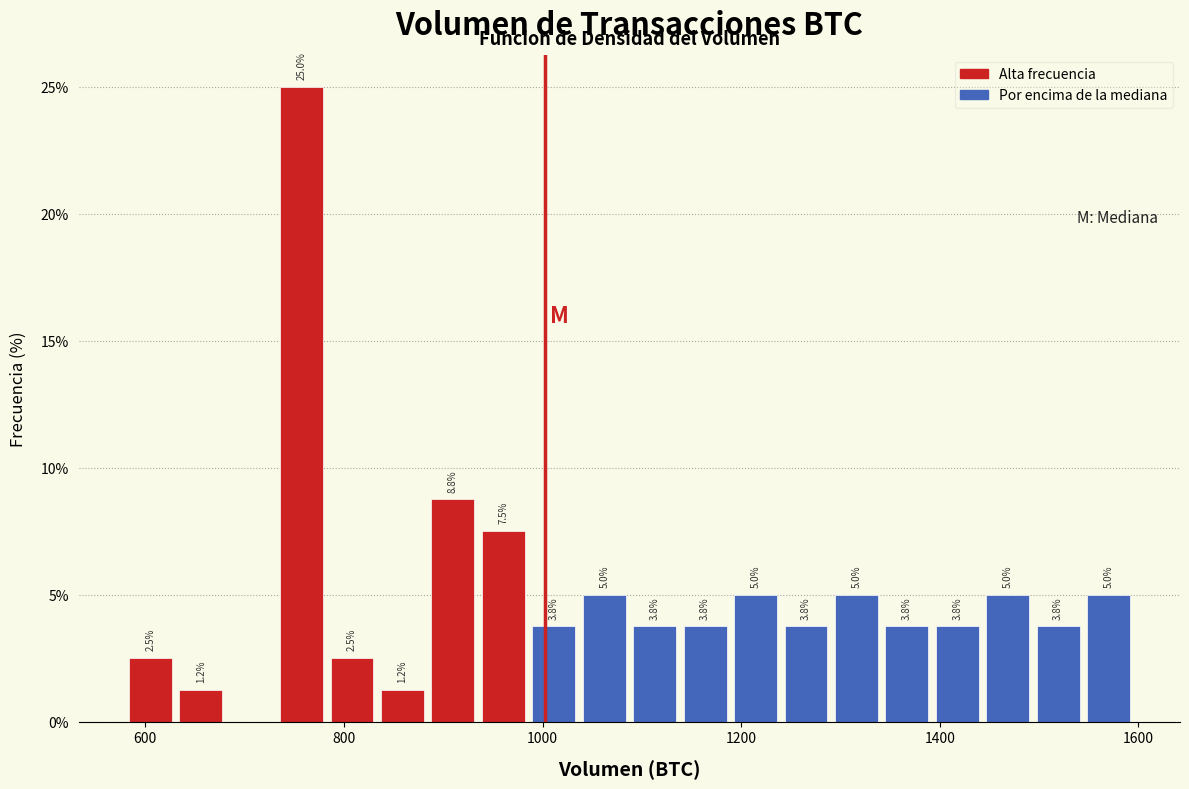

Read against the x-axis, roughly where is the centre of the tallest bar?

760